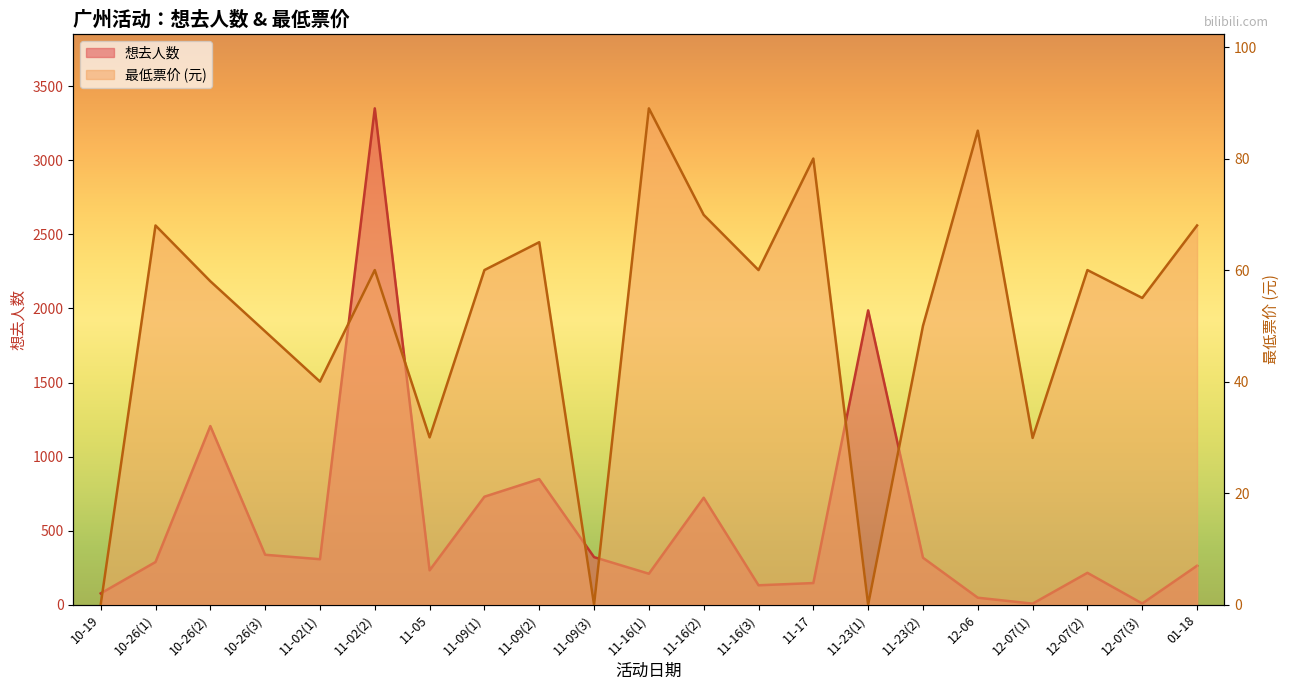

The 最低票价 series shows 76.0 at 11-23(2). True or false?

False